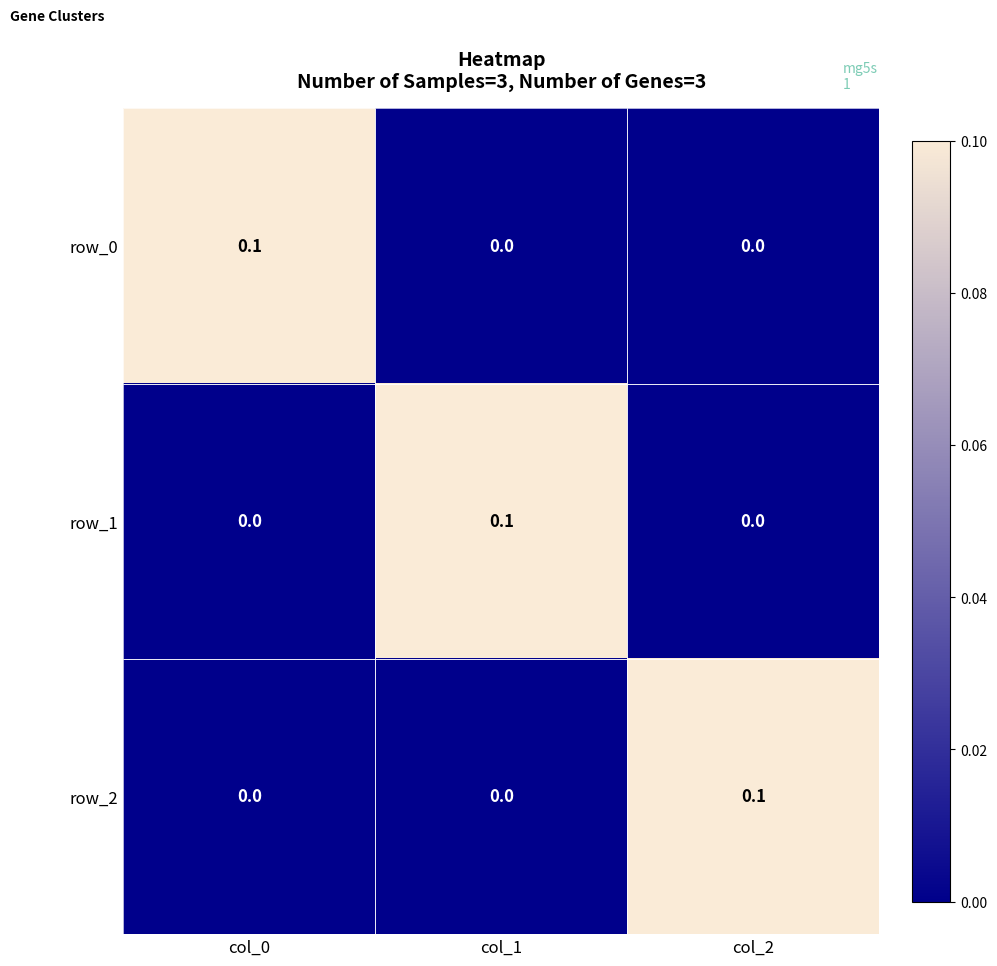

What is the difference between the highest and lowest values at col_0?

0.1